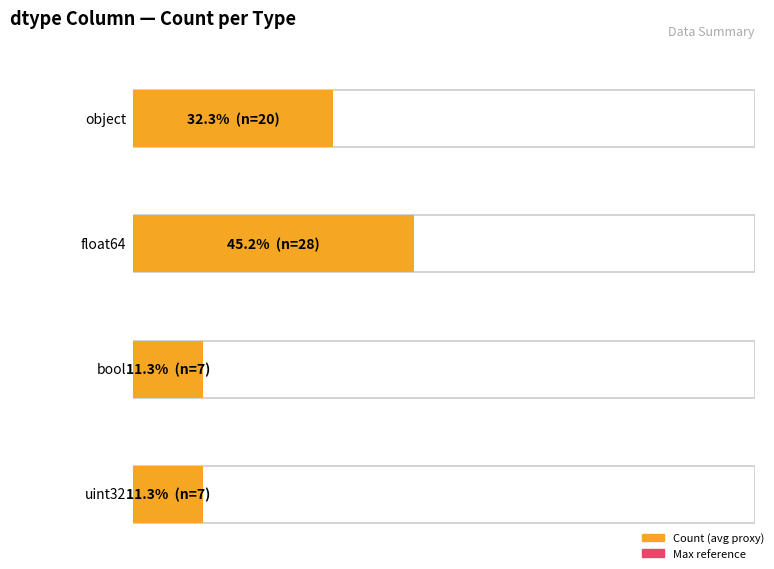

Rank the categories by value from highest to lowest.

float64, object, bool, uint32